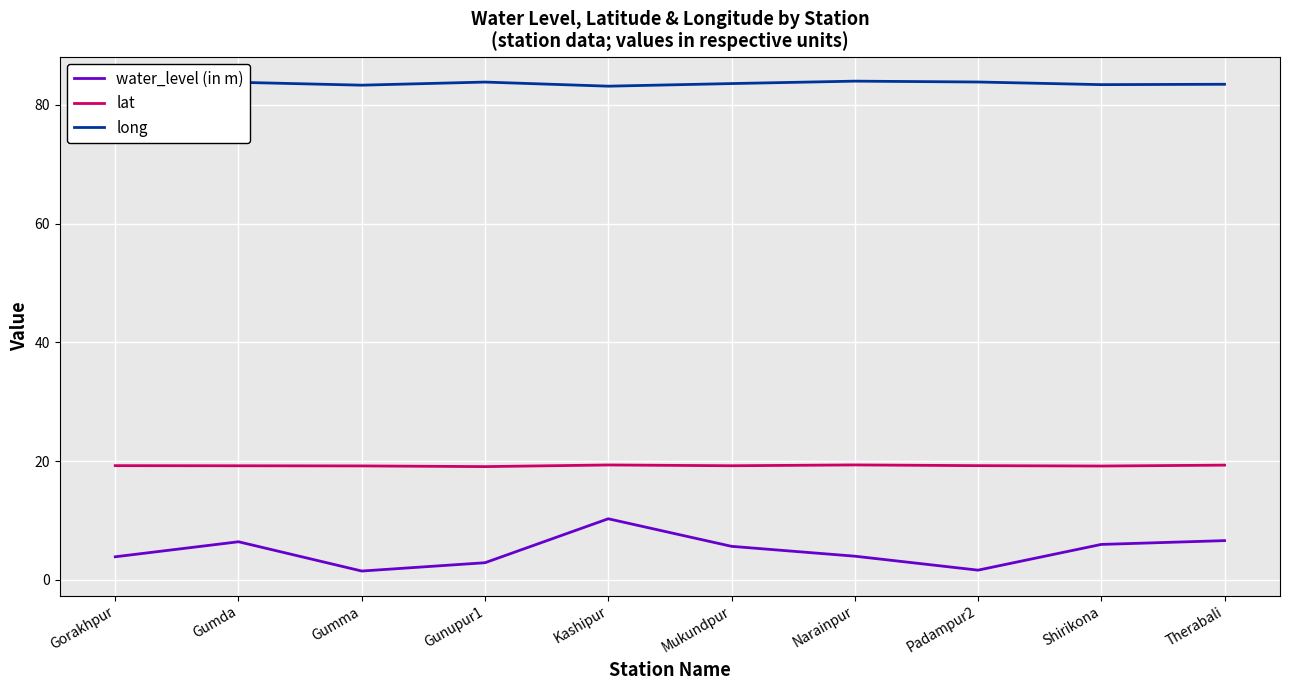

What is the sum of the water_level (in m) values at Gorakhpur and Shirikona?

9.9